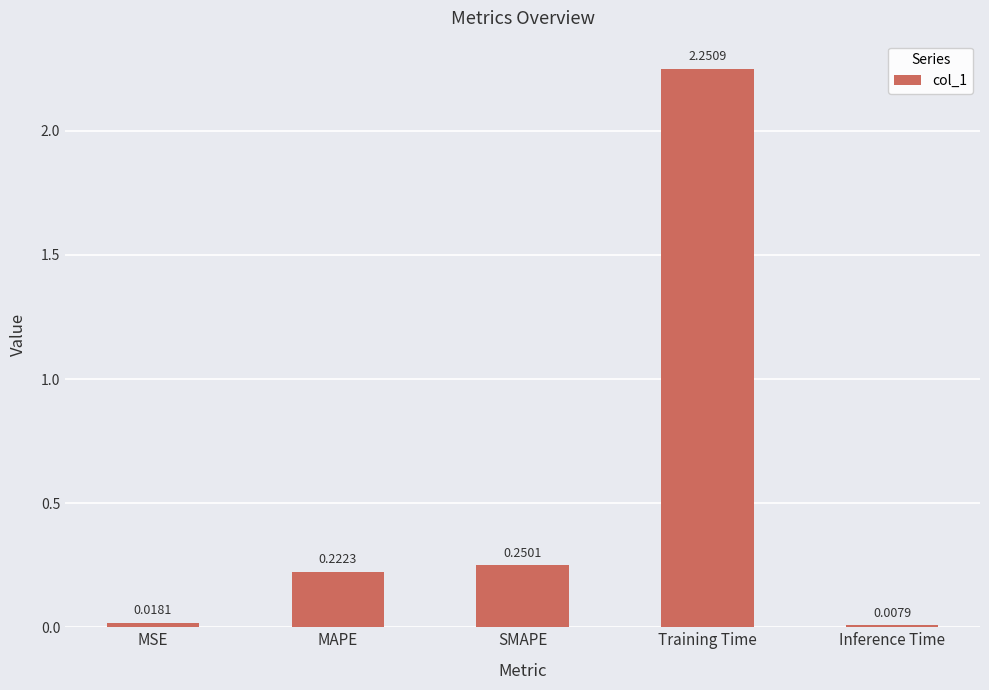

Which has a higher value, MSE or Training Time?

Training Time